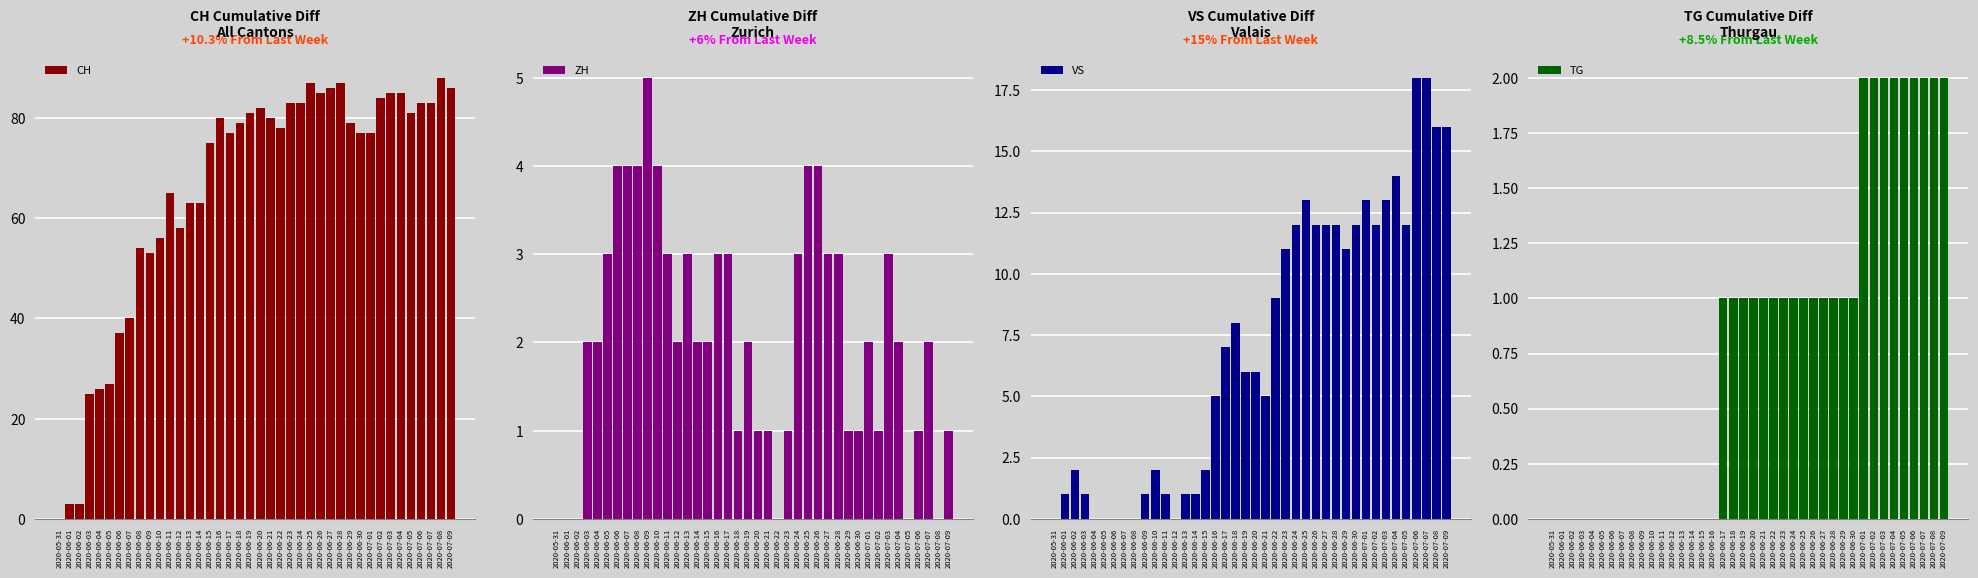

What is the maximum value for ZH?

5